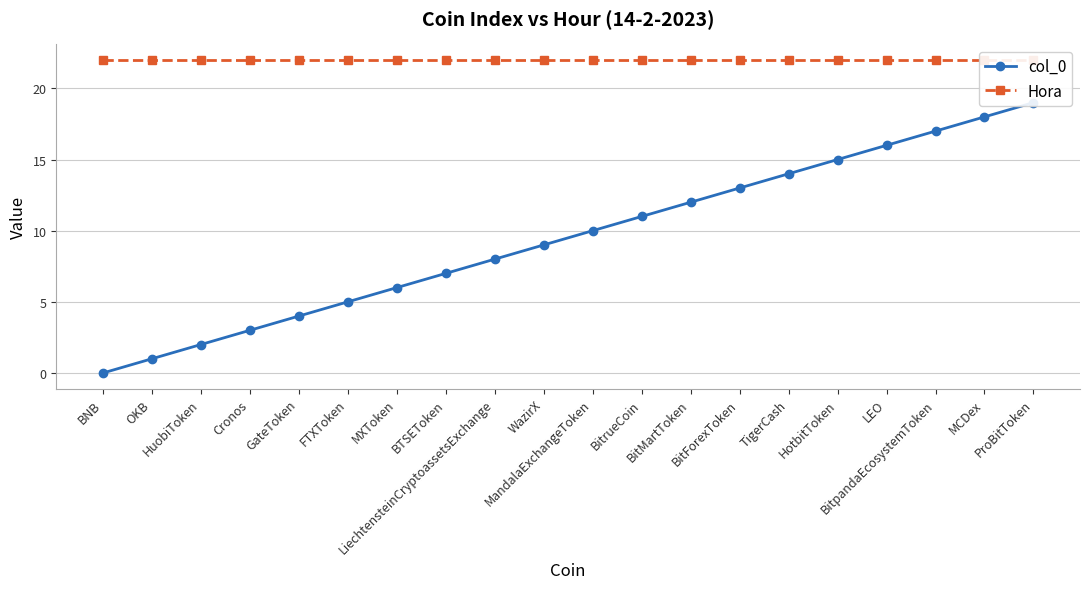

True or false: col_0 and Hora intersect in this chart.

False